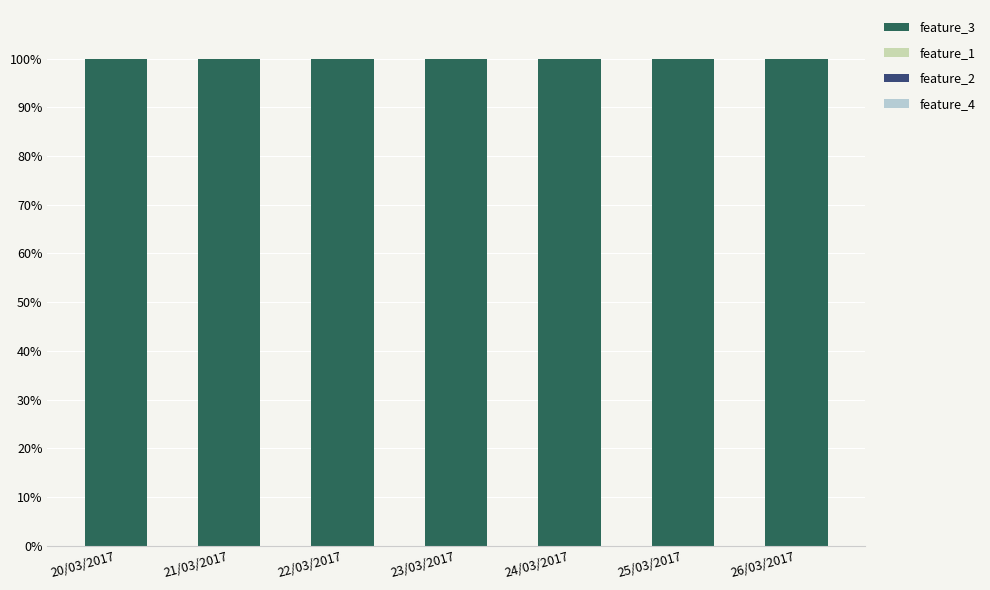

How many distinct data groups are displayed?

4